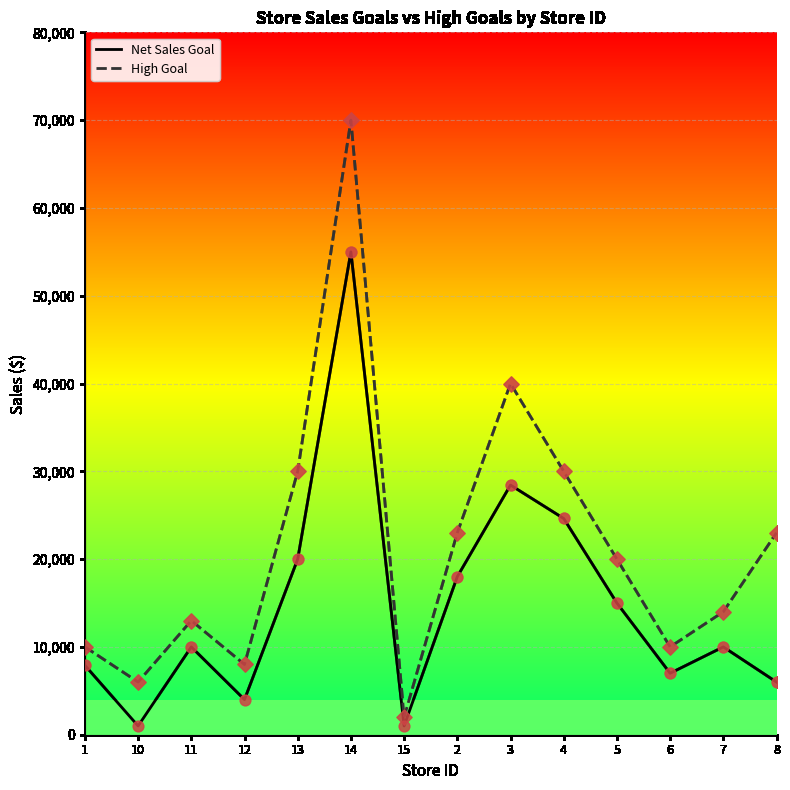

Which series has the widest spread of values?

High Goal